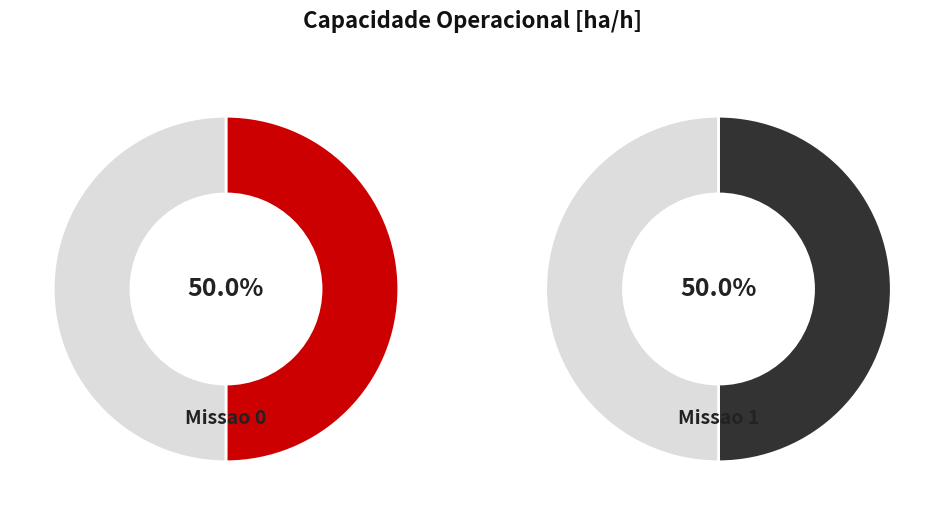

To the nearest percent, what percentage of the pie is 1?

50%